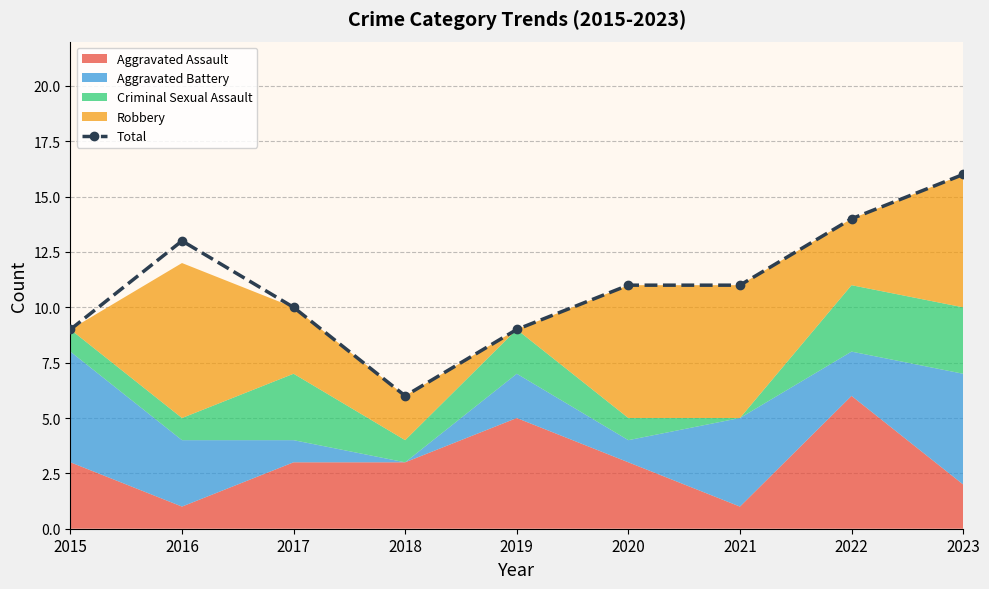

What is the smallest value displayed?

6